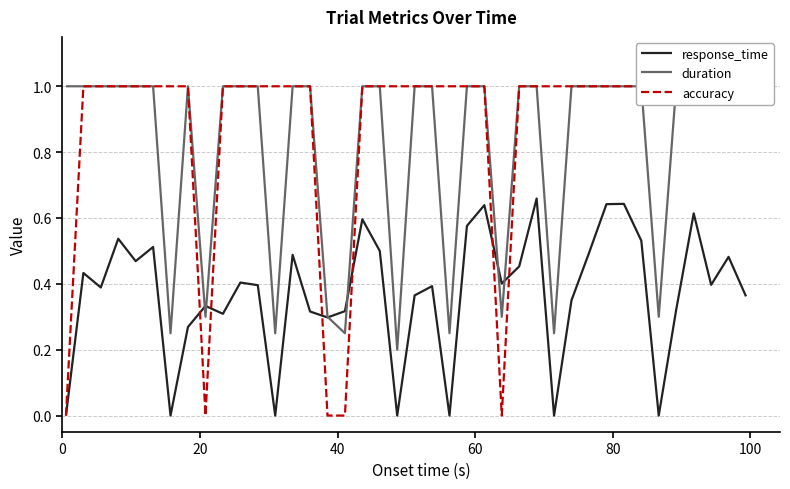

What is the sum of all duration values?

32.6